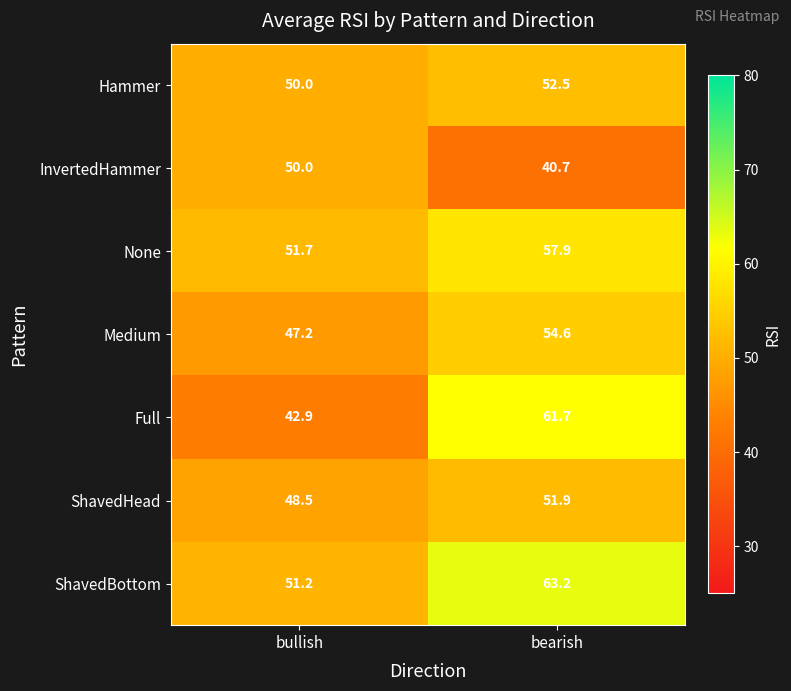

Is it true that Medium equals 26.5 at bearish?

False